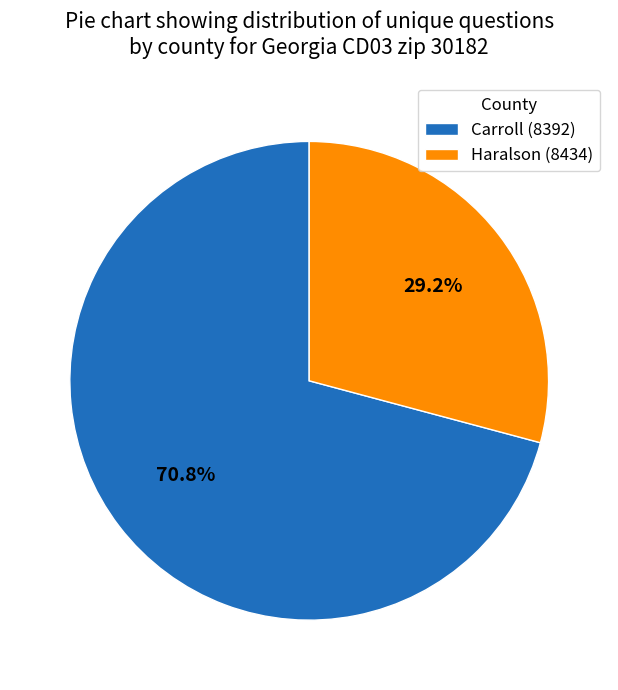

Is it true that Carroll (8392) is 71% of the pie?

True